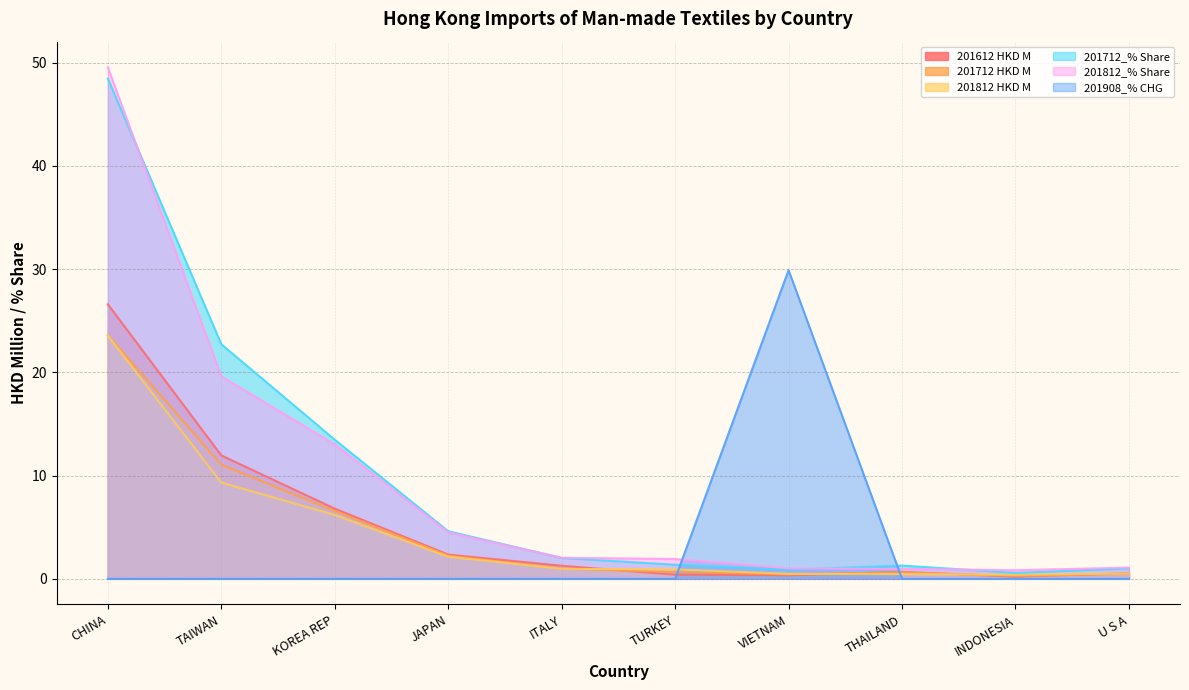

How many interior local peaks does the 201712 HKD M series have?

1